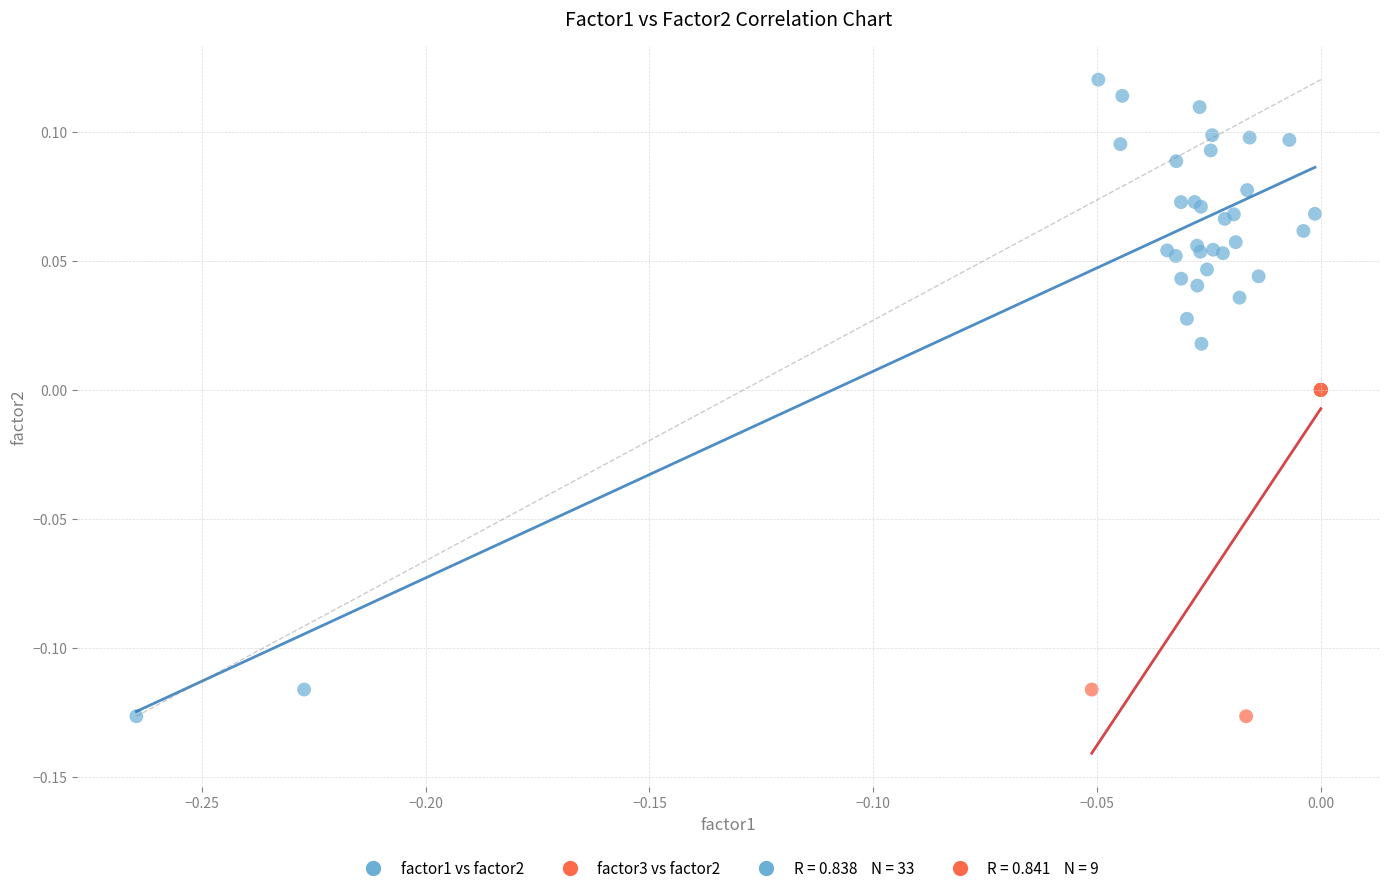

Which series contains the highest Y value?

factor1 vs factor2